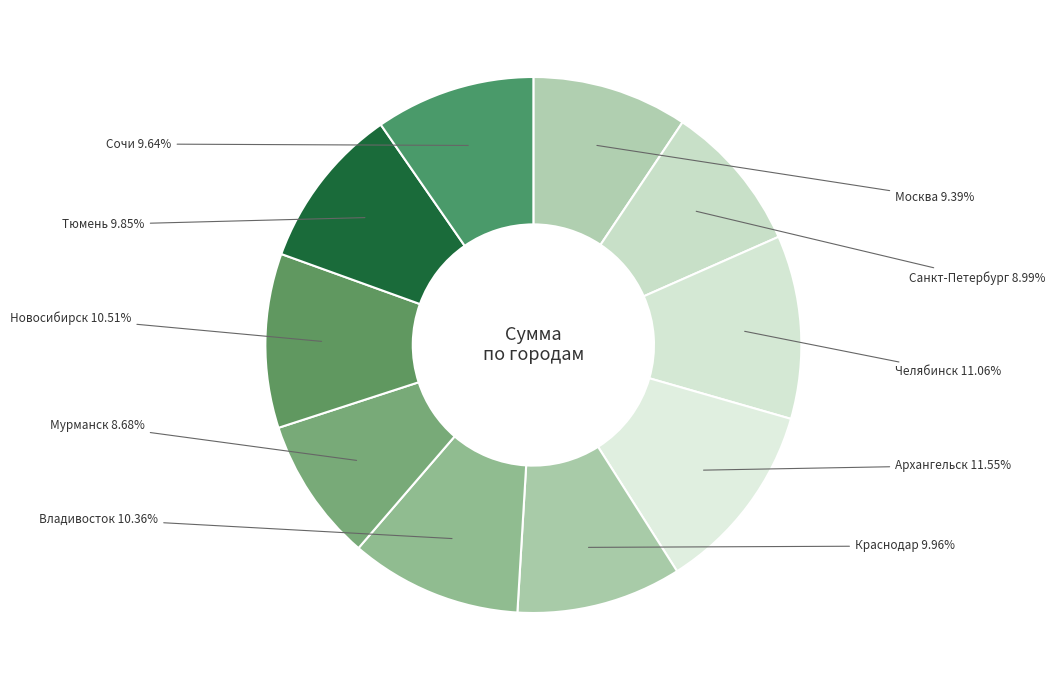

To the nearest percent, what percentage of the pie is Краснодар?

10%